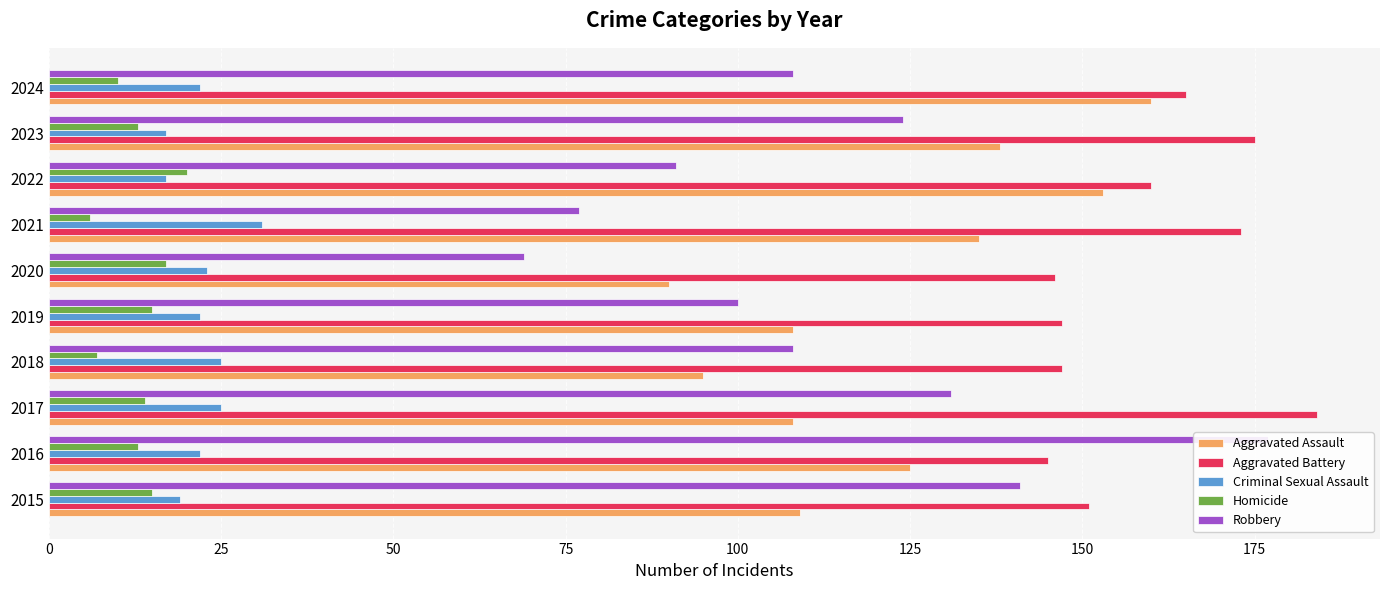

How many categories are shown in the chart?

10